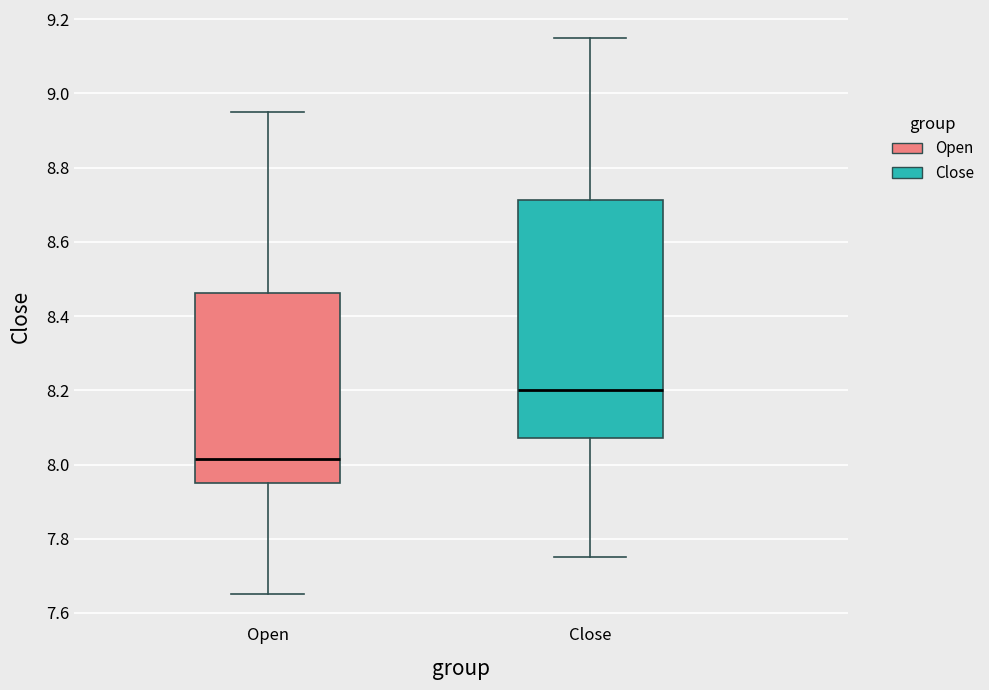

Which box has the highest median line?

Close